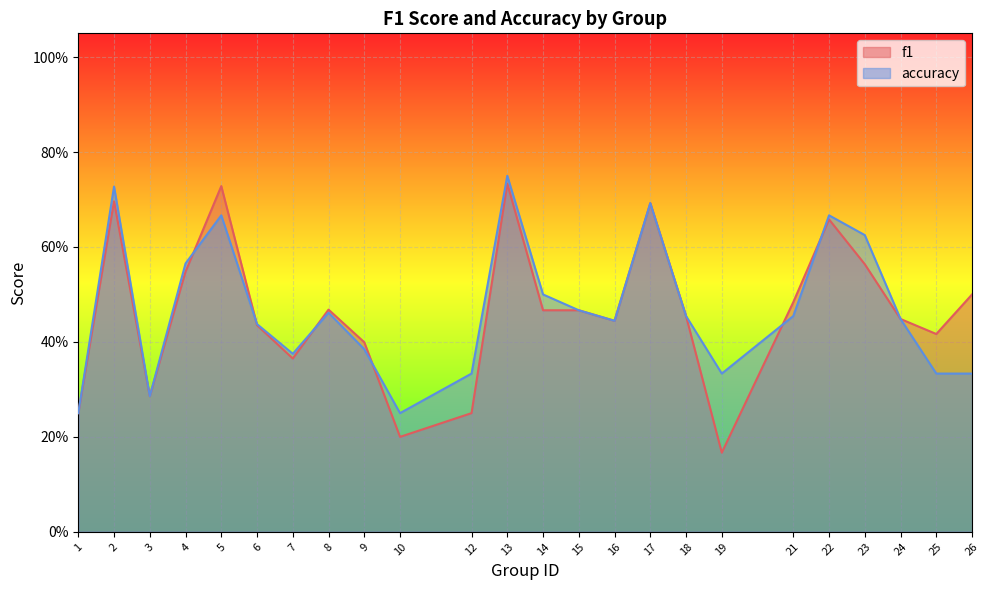

The value of f1 at 13 is 0.5. True or false?

False